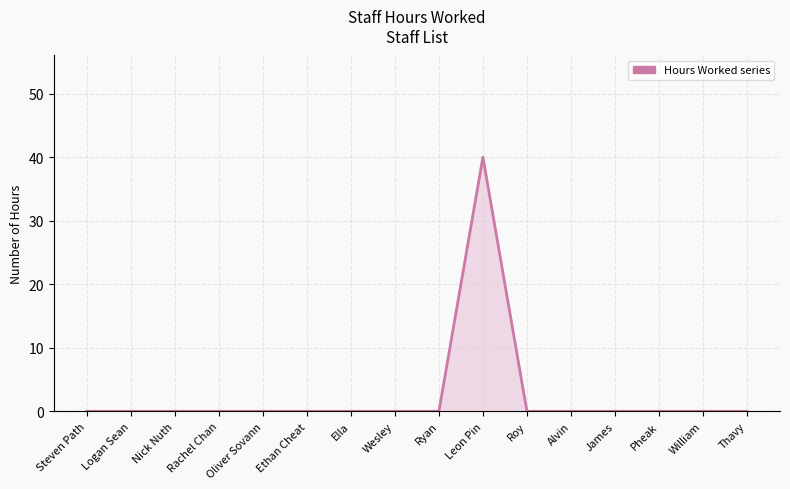

True or false: there are more than 0 points higher than both neighbors.

True